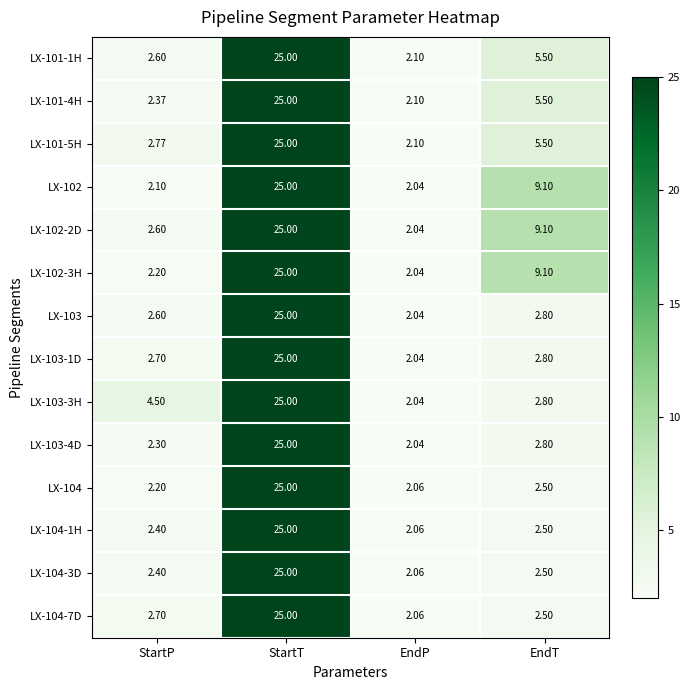

Rank the categories by LX-102-2D value from highest to lowest.

StartT, EndT, StartP, EndP